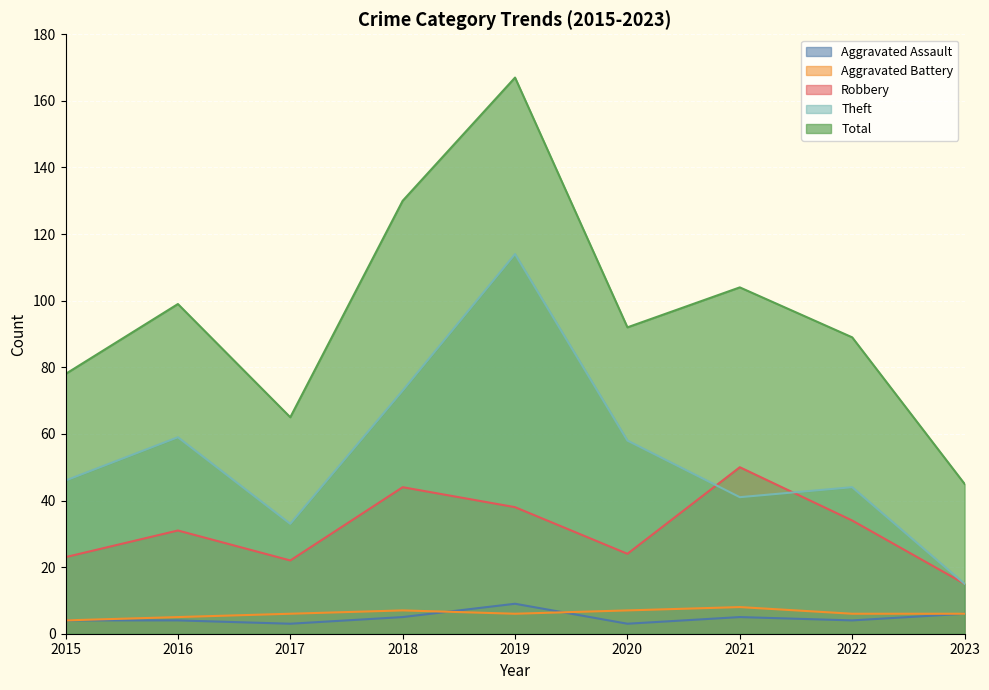

True or false: Theft and Aggravated Assault cross at least once.

False